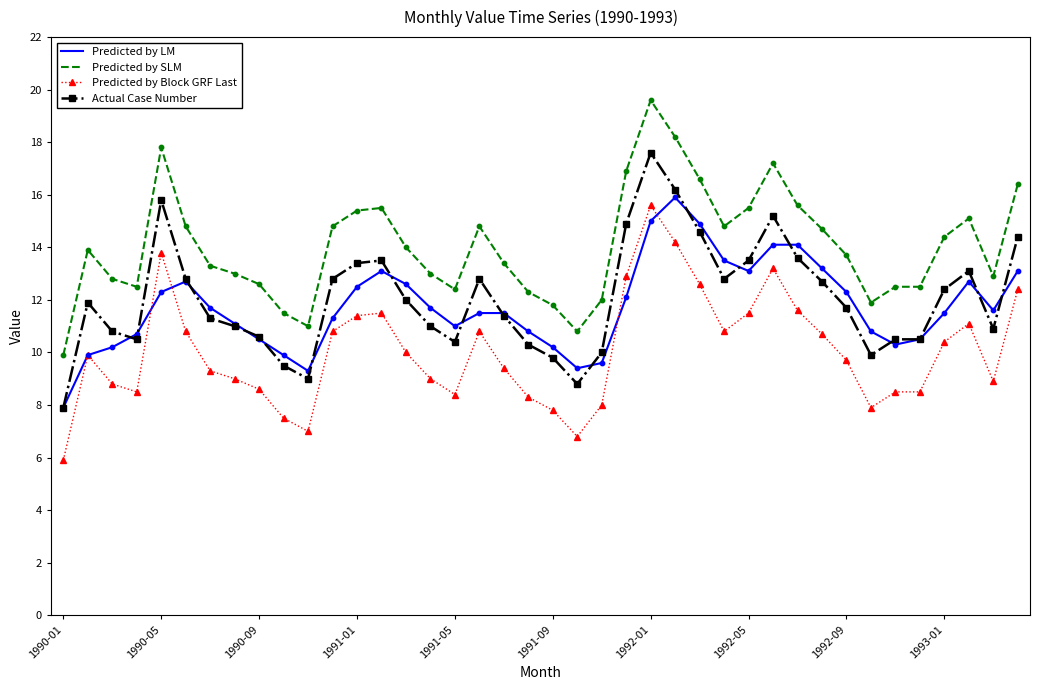

What are all the series names shown in the legend?

Predicted by LM, Predicted by SLM, Predicted by Block GRF Last, Actual Case Number